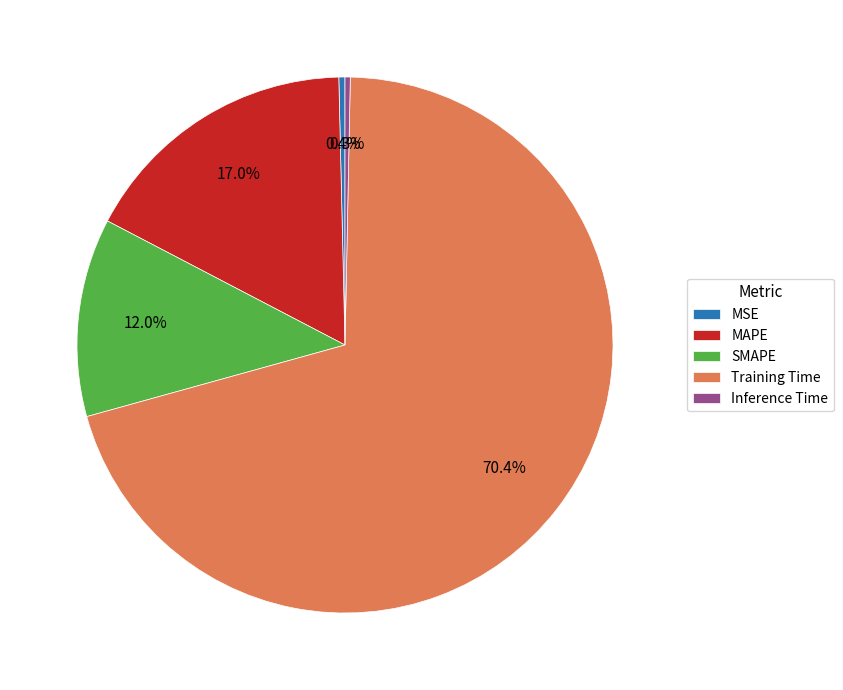

How many segments does this pie chart have?

5